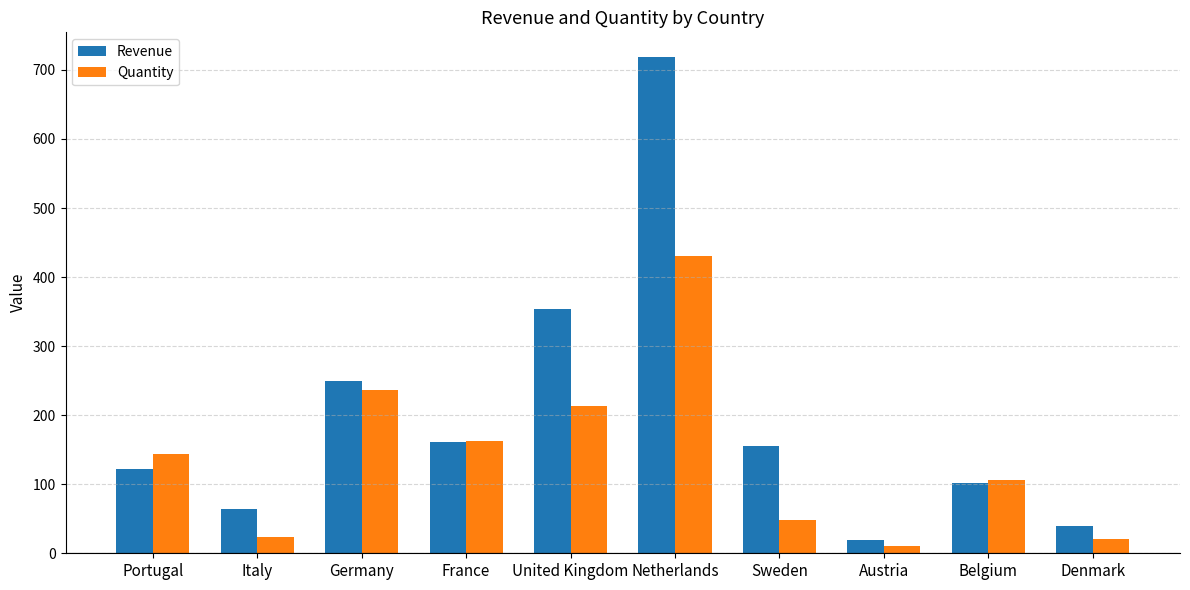

How many data points does each series have?

10